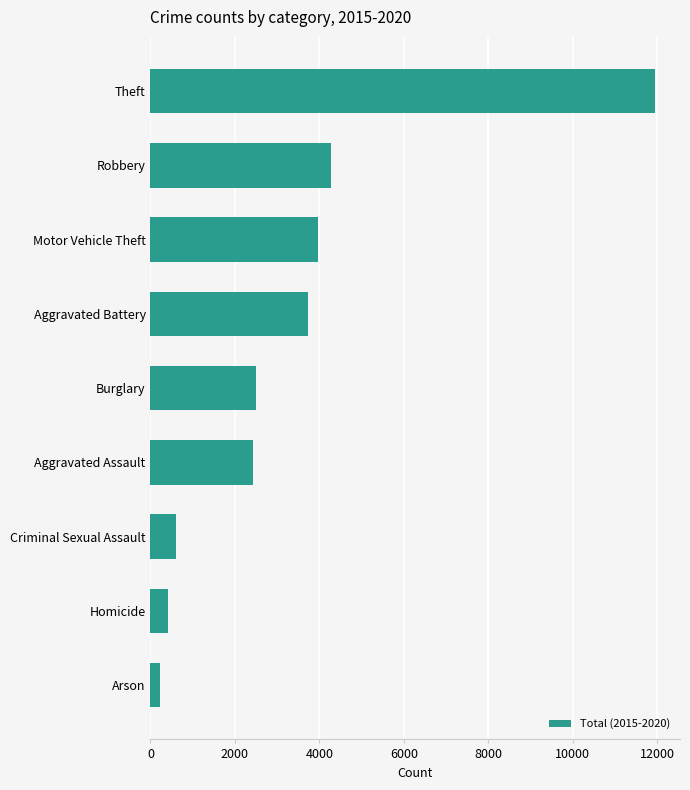

Which label corresponds to the largest value in the chart?

Theft